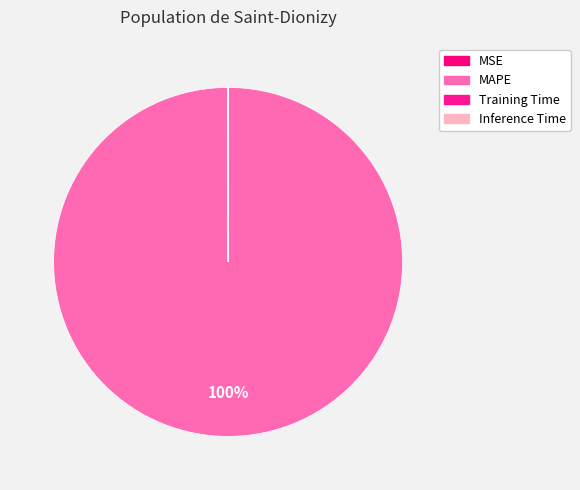

How much of the chart is everything except MSE?

99.9%